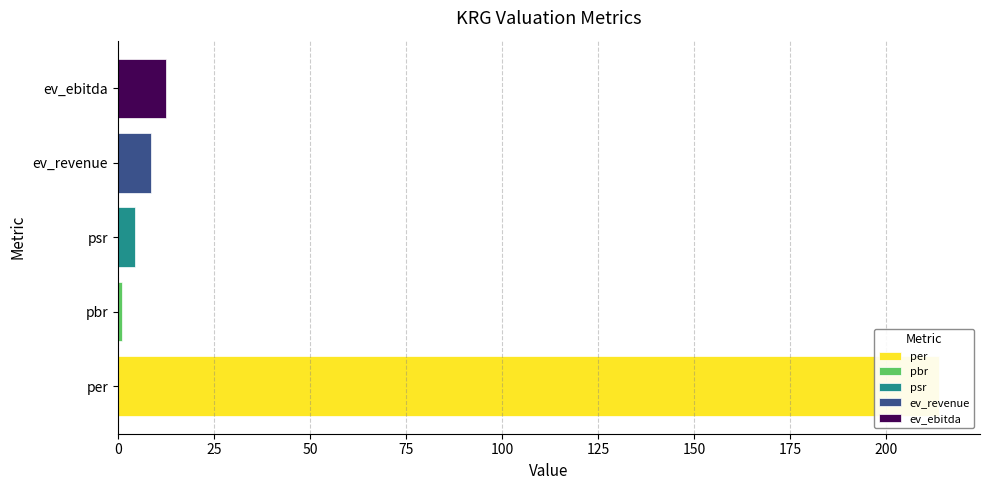

What is the difference between the maximum and minimum values?

212.7